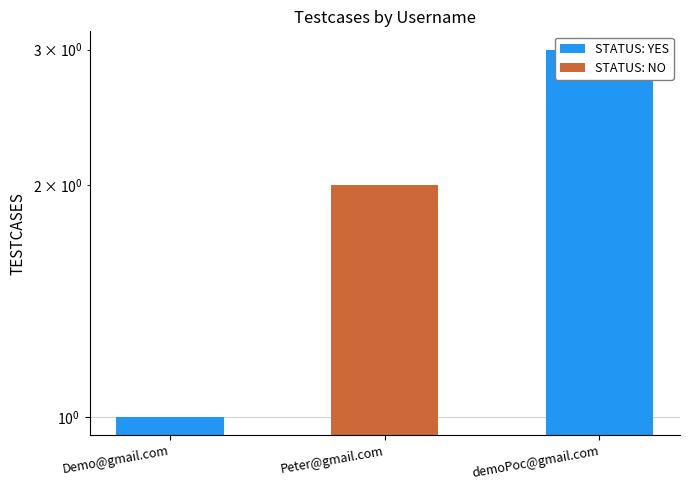

Read the value at Demo@gmail.com.

1